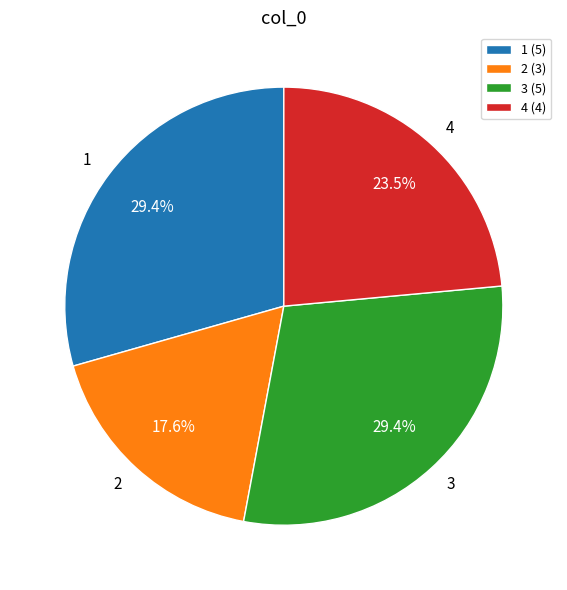

Is the sum of 2 and 3 greater than half?

No